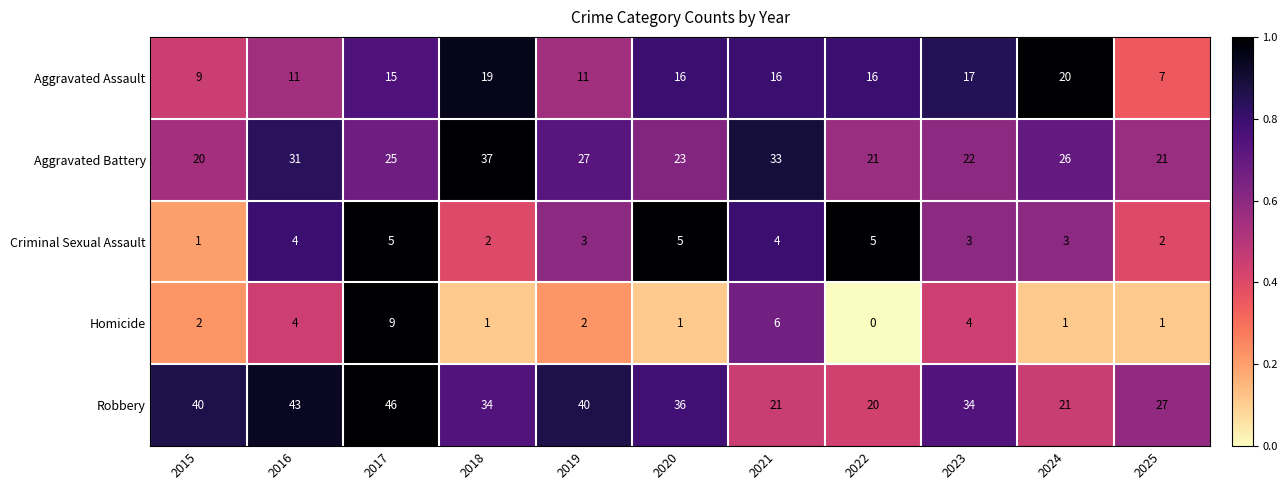

What is the spread (max minus min) of values at 2025?

26